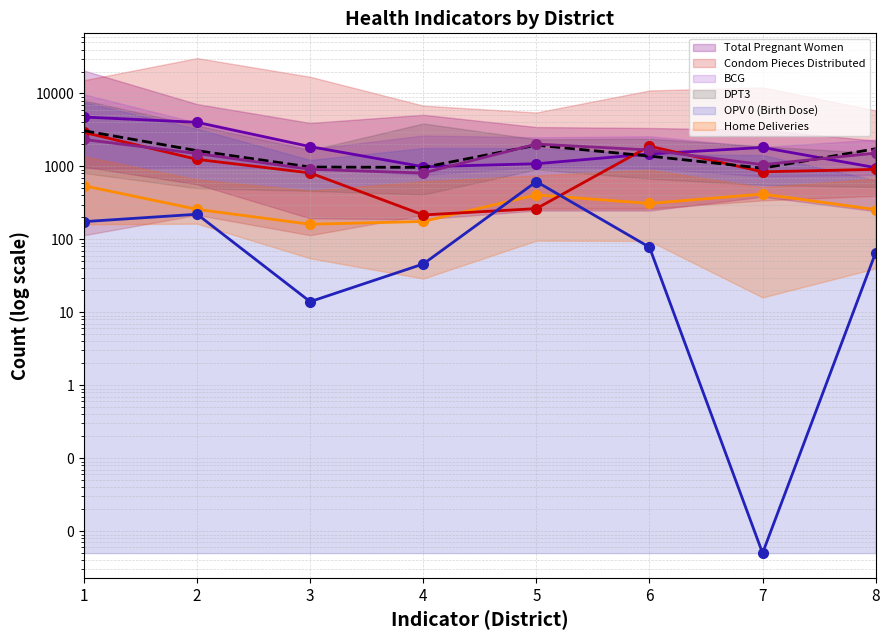

Between 1 and 8, which series saw the biggest shift?

Total Pregnant Women (line)